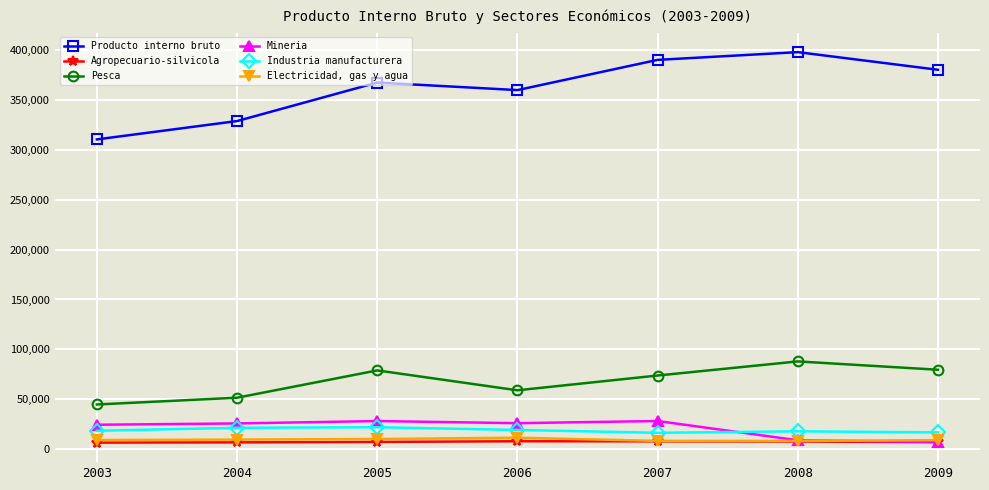

True or false: Mineria has a value of 24617 at 2003.

True